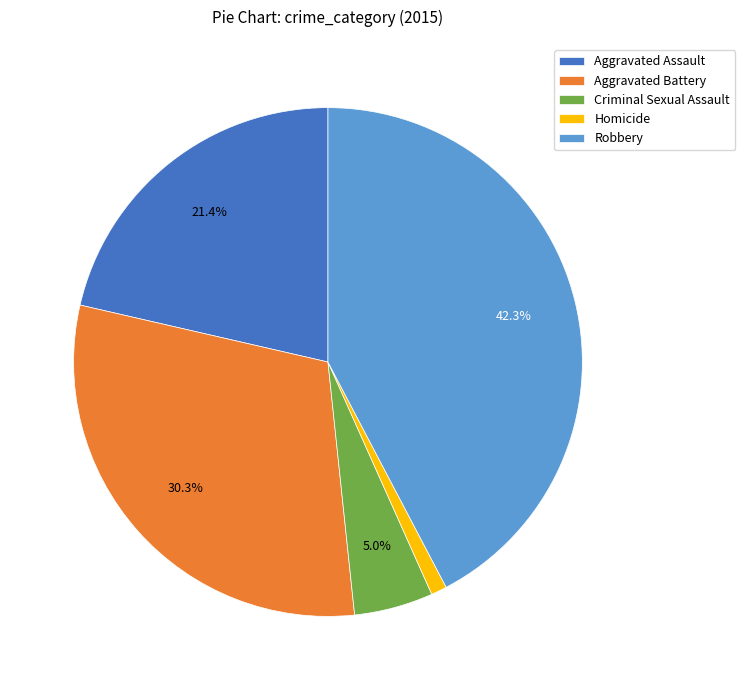

Is it true that Robbery is 42% of the pie?

True